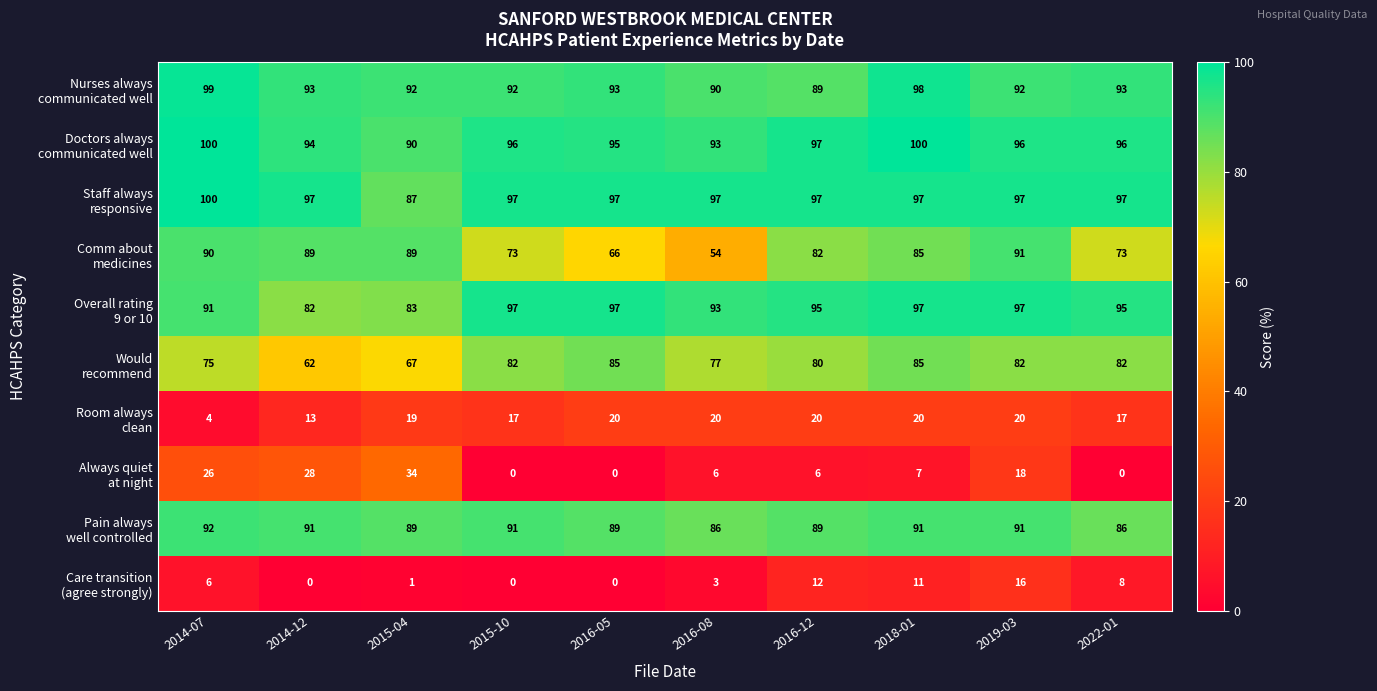

What is the total value across all series at 2022-01?

647